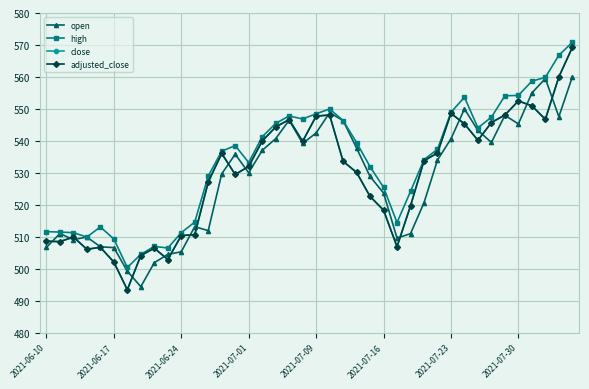

Reading right to left, extract all data points from this chart.

open: 560.0	547.6	559.5	555.0	545.3	548.0	539.5	543.3	550.0	540.6	534.0	520.6	511.0	509.6	523.7	528.9	537.7	546.4	548.8	542.5	539.2	546.5	540.7	537.0	530.0	535.8	529.7	511.9	513.2	505.3	504.5	501.9	494.4	499.2	506.6	506.9	509.9	509.1	511.0	506.7
high: 570.8	566.8	559.9	558.7	554.2	554.1	547.4	544.1	553.7	548.9	537.4	534.1	524.2	514.5	525.5	531.9	539.5	546.4	550.0	548.5	546.8	547.8	545.5	541.3	533.2	538.5	536.8	529.0	514.6	511.3	506.5	507.0	504.5	500.4	509.3	513.1	509.9	511.3	511.5	511.6
close: 569.2	560.0	546.7	551.0	552.5	548.1	545.7	540.2	545.3	548.6	536.2	533.8	519.7	506.9	518.3	522.6	530.1	533.6	548.1	547.7	539.8	546.6	544.4	539.9	532.0	529.5	536.1	527.1	510.6	510.4	502.9	506.4	504.1	493.4	502.1	506.7	506.1	509.9	508.5	508.6
adjusted_close: 569.2	560.0	546.7	551.0	552.5	548.1	545.7	540.2	545.3	548.6	536.2	533.8	519.7	506.9	518.3	522.6	530.1	533.6	548.1	547.7	539.8	546.6	544.4	539.9	532.0	529.5	536.1	527.1	510.6	510.4	502.9	506.4	504.1	493.4	502.1	506.7	506.1	509.9	508.5	508.6